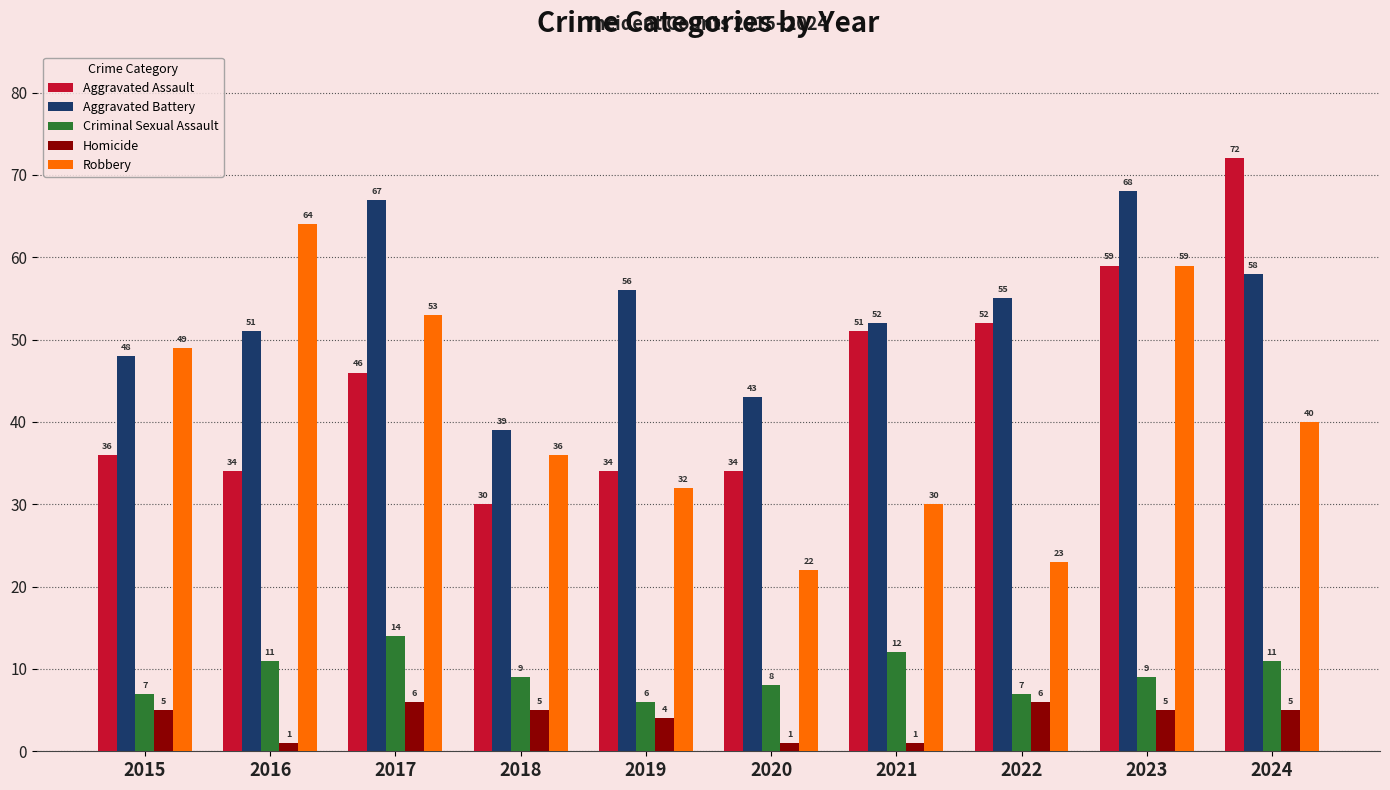

What is the lowest value of the Aggravated Battery series?

39